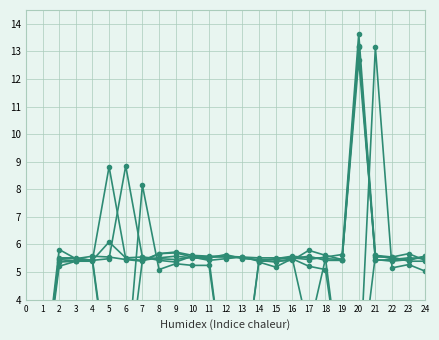

After their last crossing, which series has the higher values: col_17 or col_16?

col_17